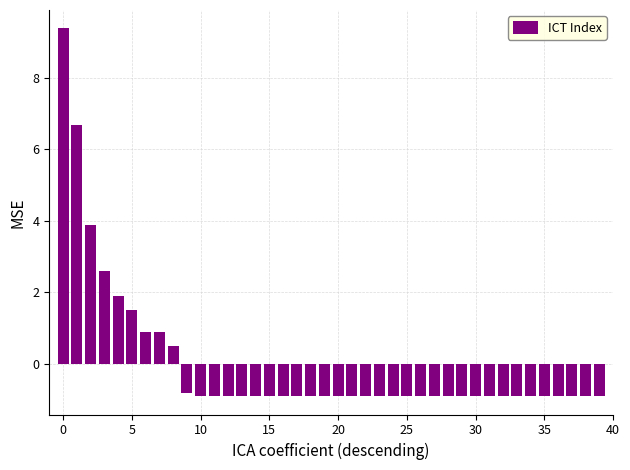

What is the greatest value displayed?

9.4